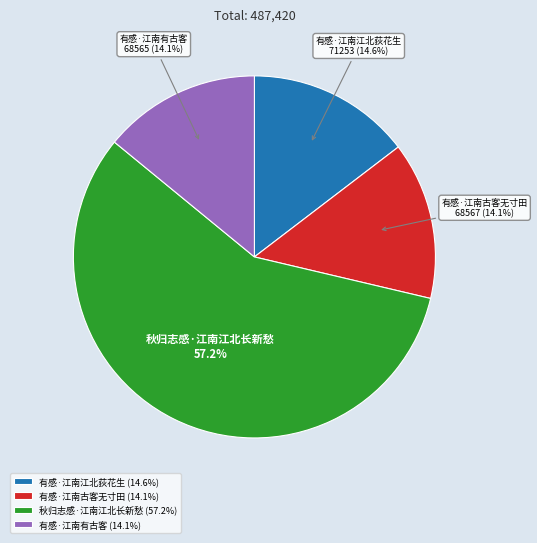

What is the majority slice?

秋归志感·江南江北长新愁